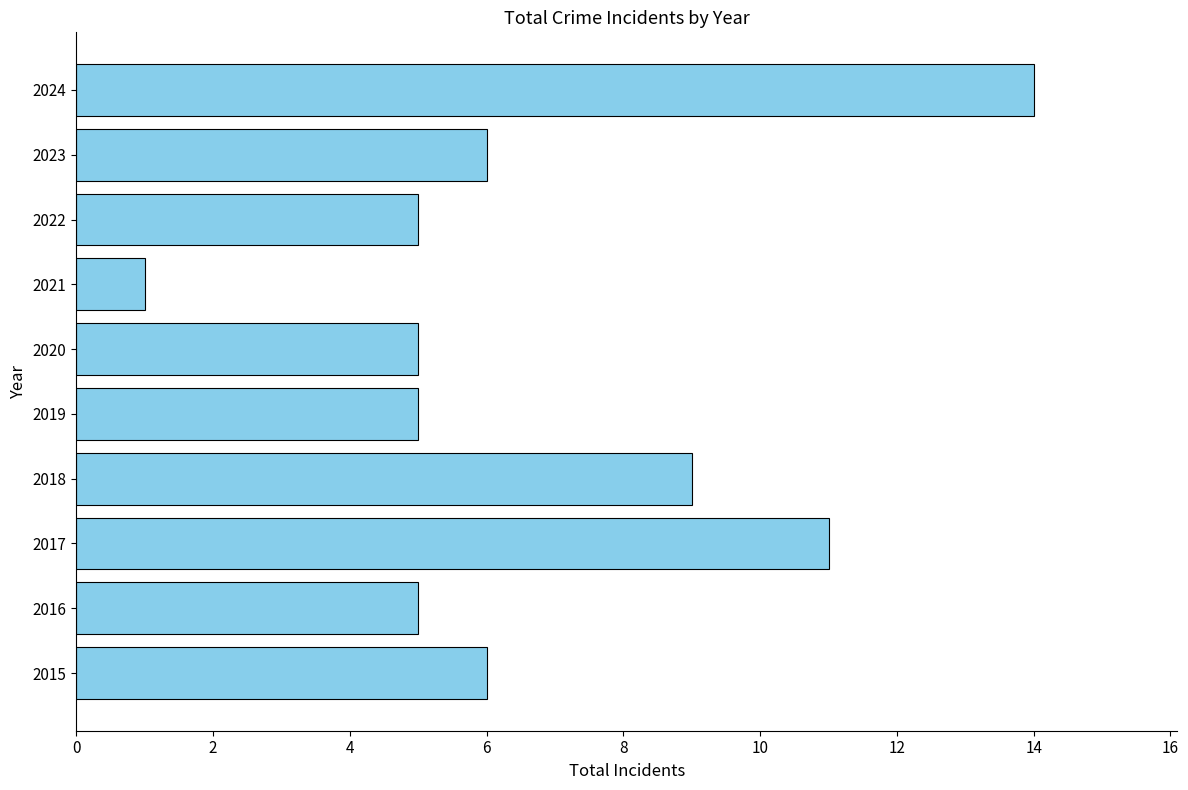

What is the sum of all values?

67